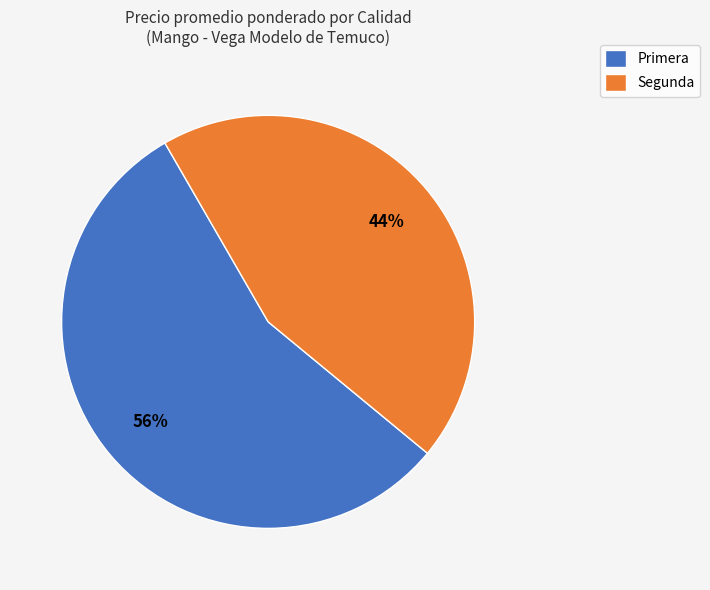

Rank the categories by value from lowest to highest.

Segunda, Primera